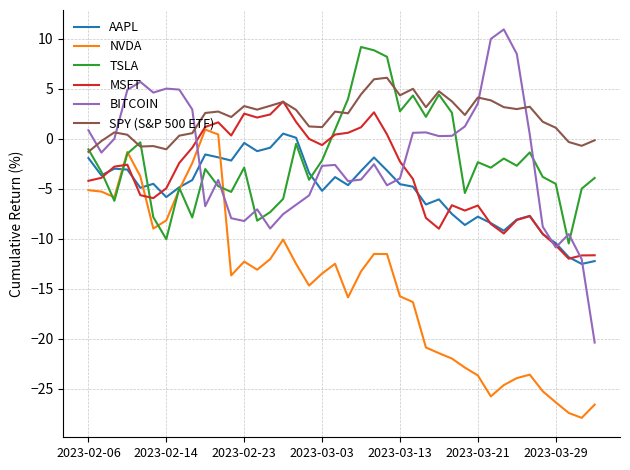

What is the minimum value for MSFT?

-12.0